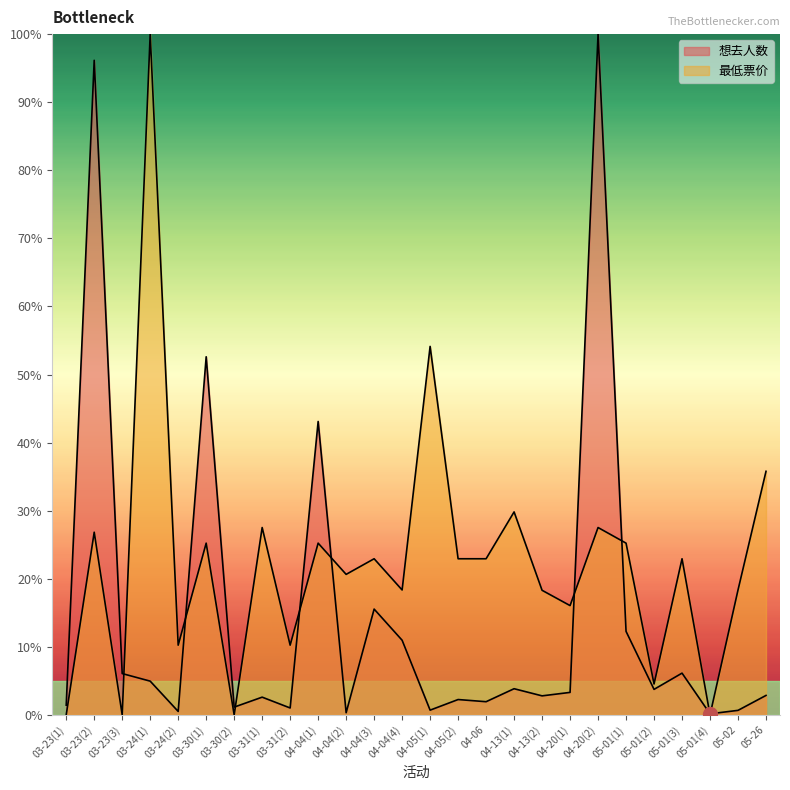

What is the label of the 26th point from the left?

05-26